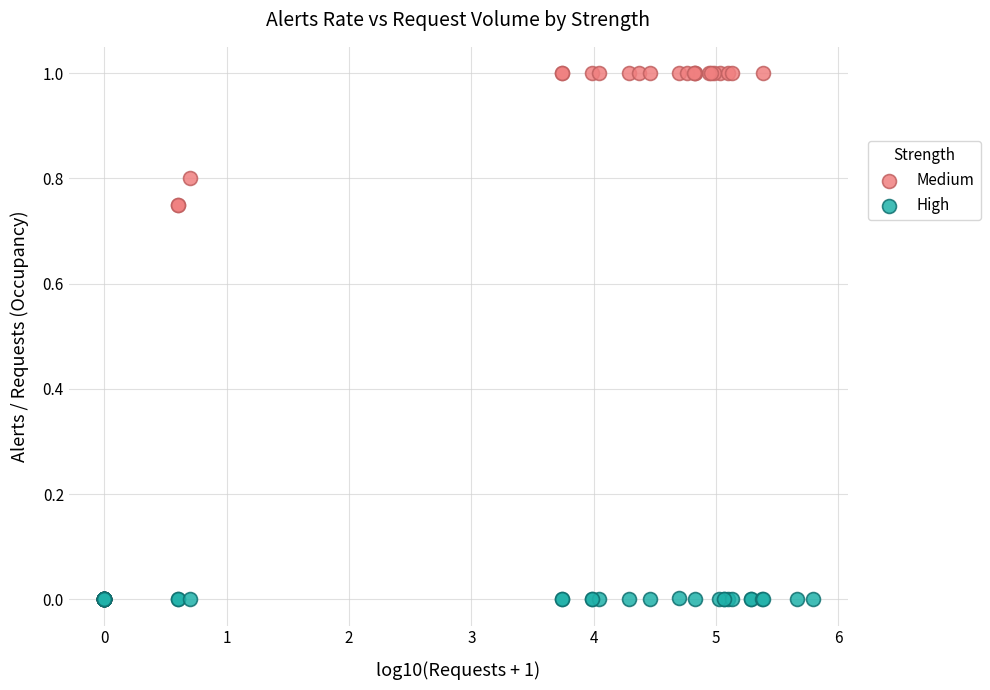

Which series contains the highest Y value?

Medium